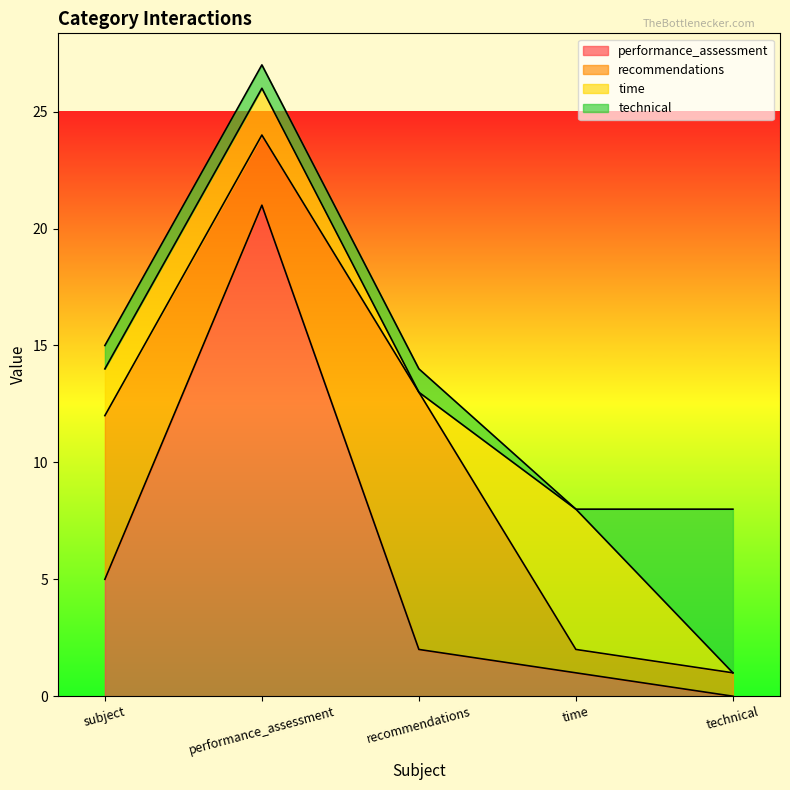

How many lines are shown in the chart?

4